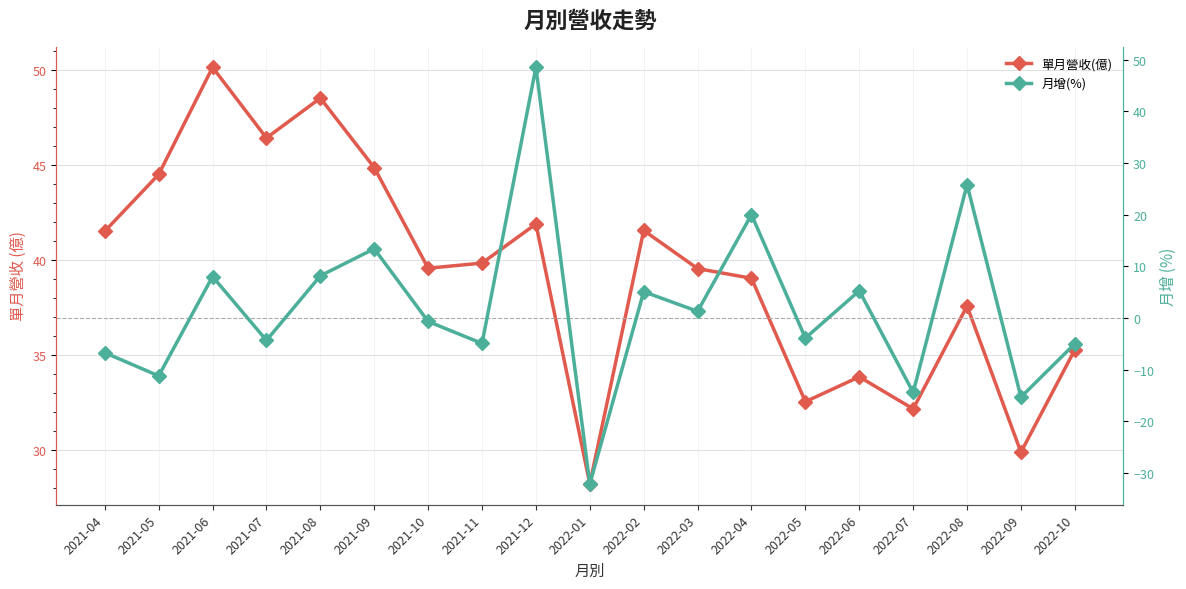

Which label corresponds to the largest value in the chart?

2021-06